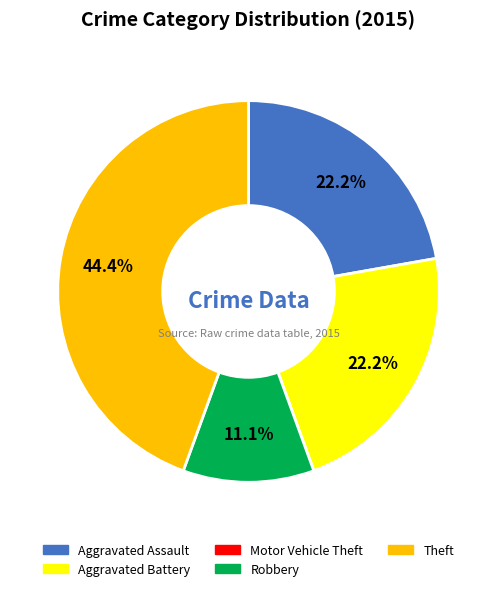

Which slice is the largest?

Theft